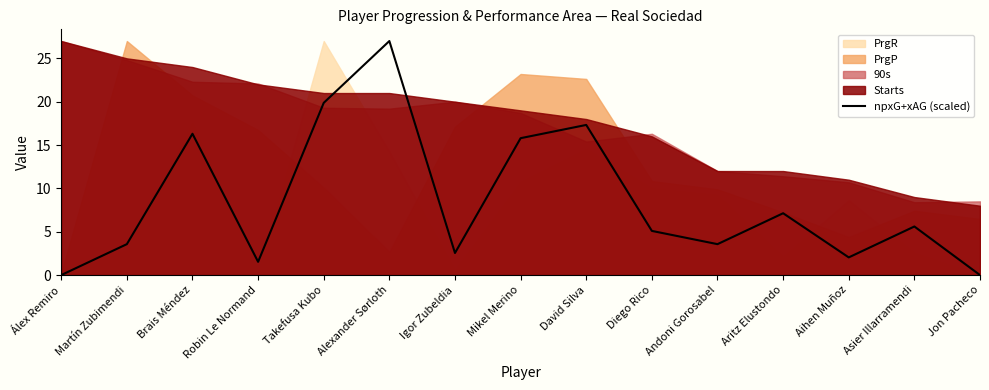

True or false: the data shows 5.1 at Diego Rico.

True